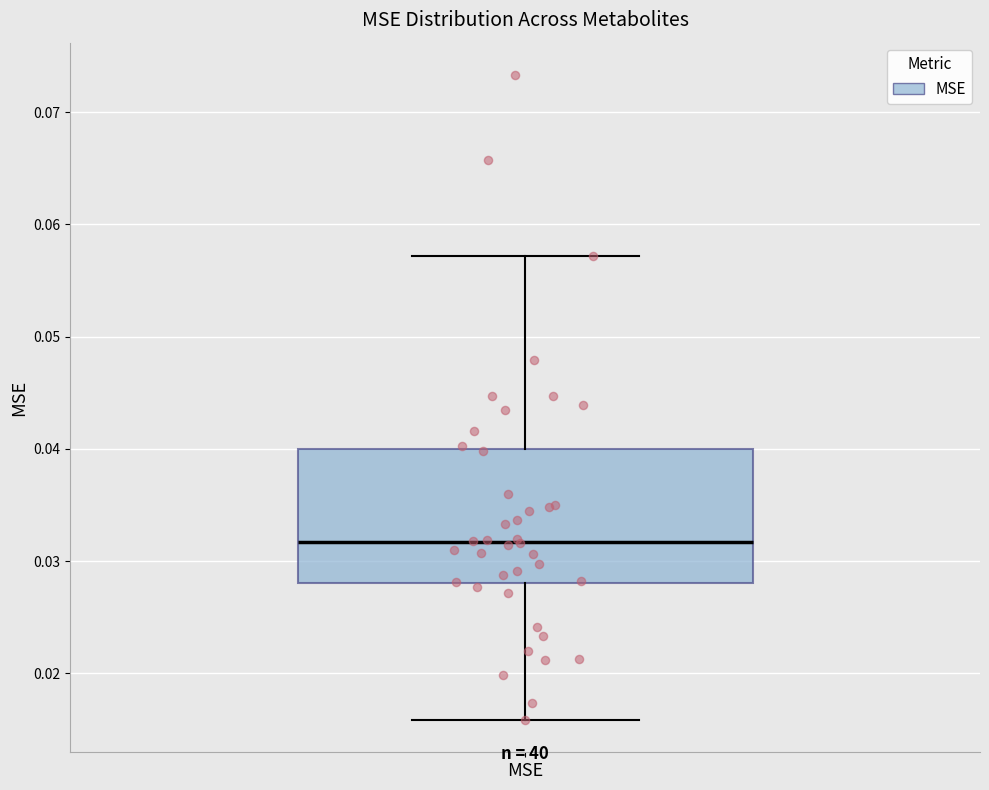

Where is the lower edge of the box for MSE on the y-axis? The values are not printed on the chart, so give them approximately, as read against the axis.

0.028